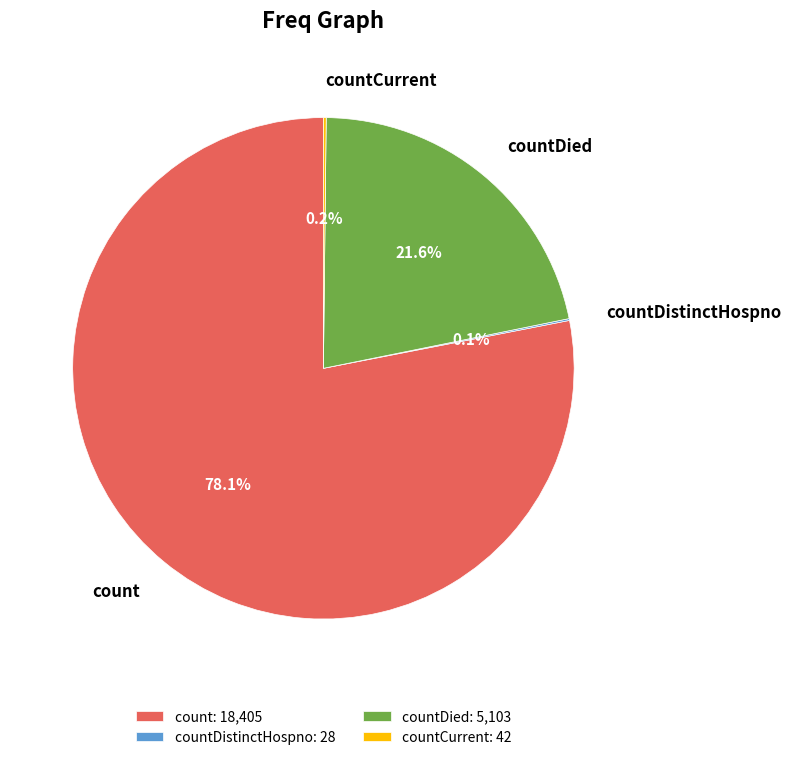

Is there a majority slice in this chart?

Yes